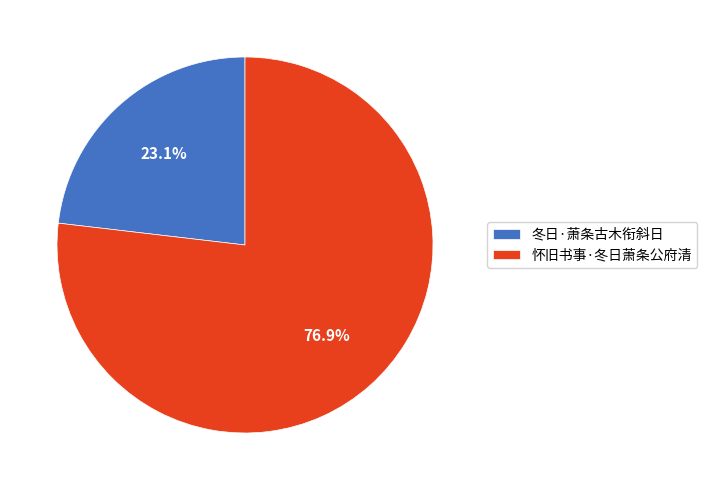

Which category accounts for the majority?

怀旧书事·冬日萧条公府清